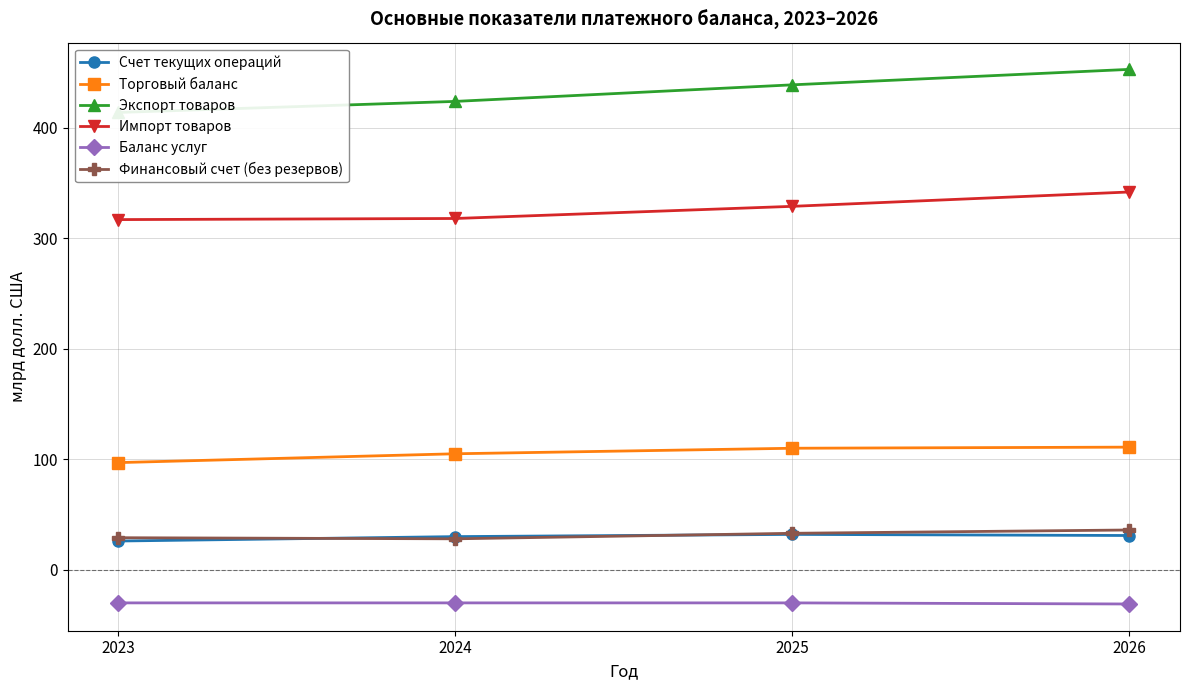

At which category is the sum across all series the highest?

2026